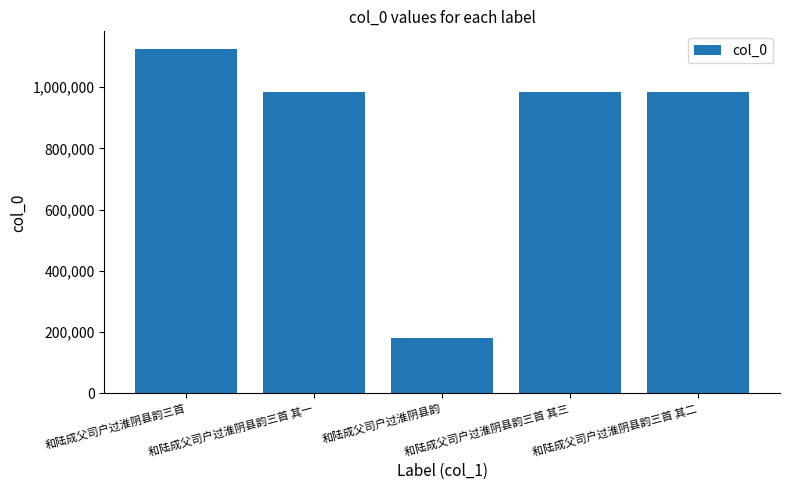

Read the value at 和陆成父司户过淮阴县韵三首 其二, to the nearest 10.

983530